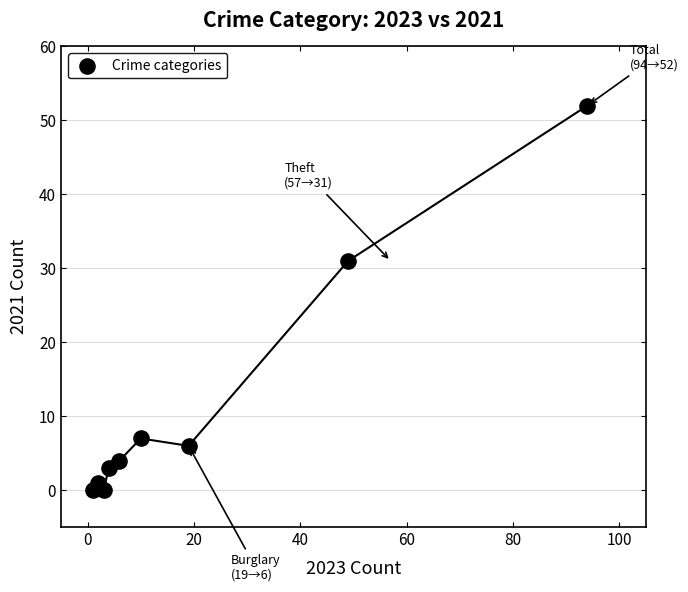

What Y value in the scatter plot is closest to 26?

31